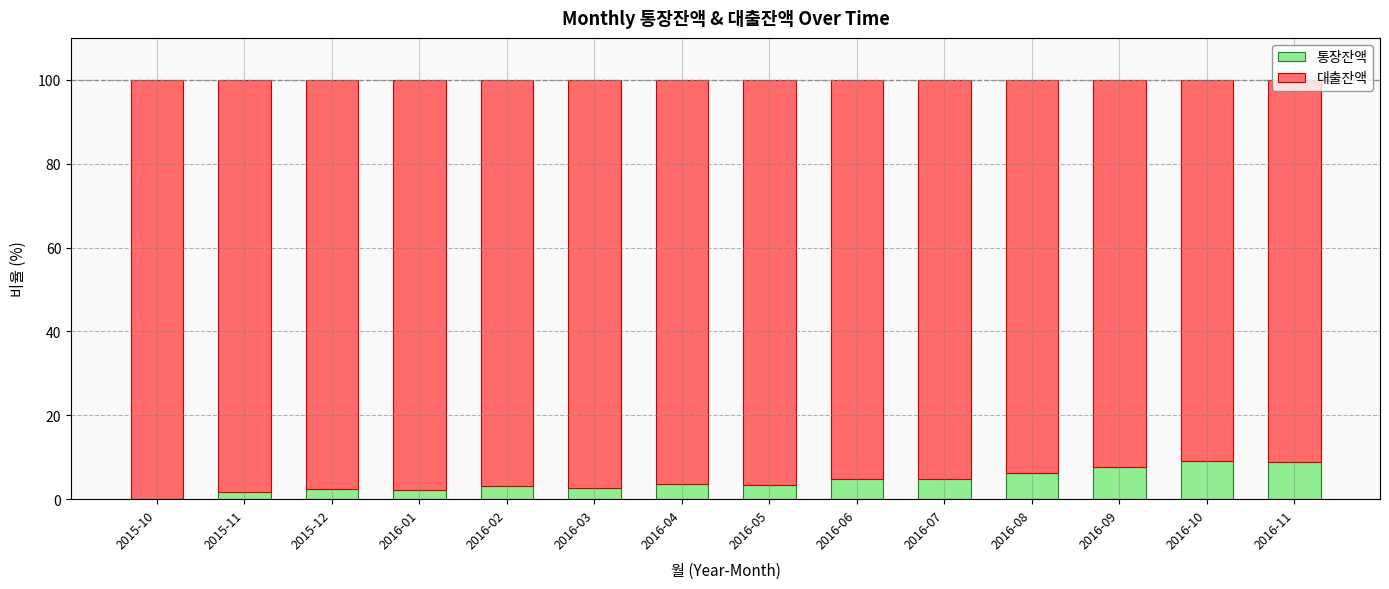

Is it true that 통장잔액 equals 3.3 at 2016-05?

True